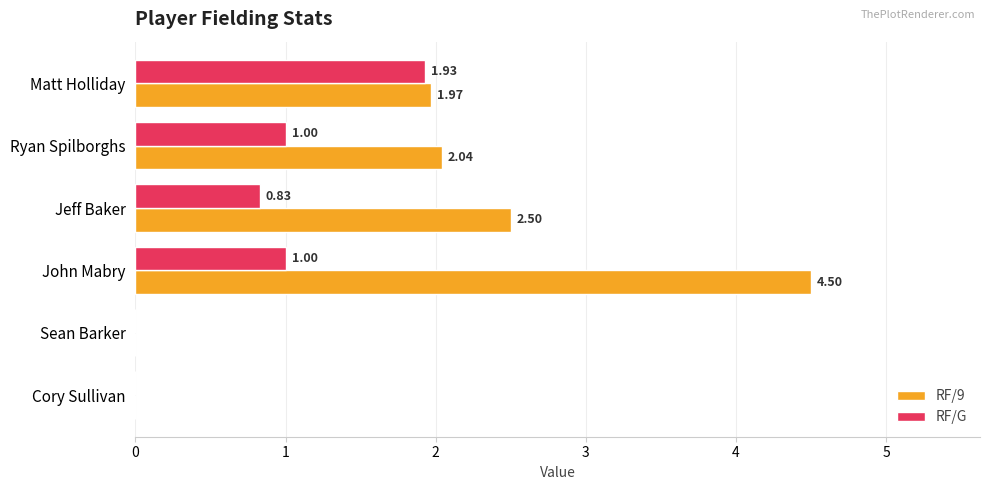

Is the value of RF/9 at John Mabry greater than the value of RF/G at John Mabry?

Yes